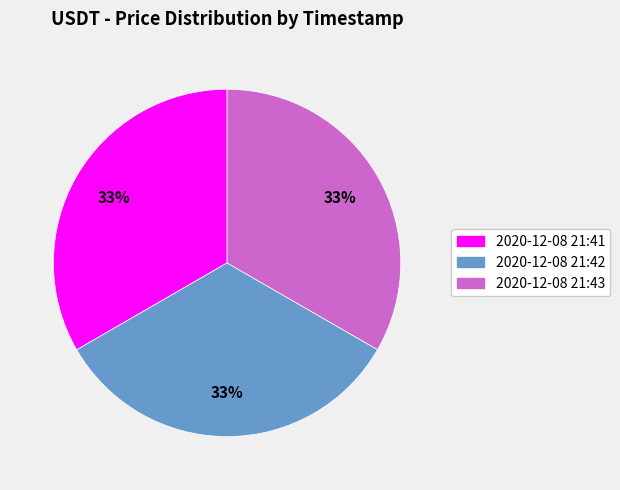

Is the sum of 2020-12-08 21:41 and 2020-12-08 21:43 greater than half?

Yes